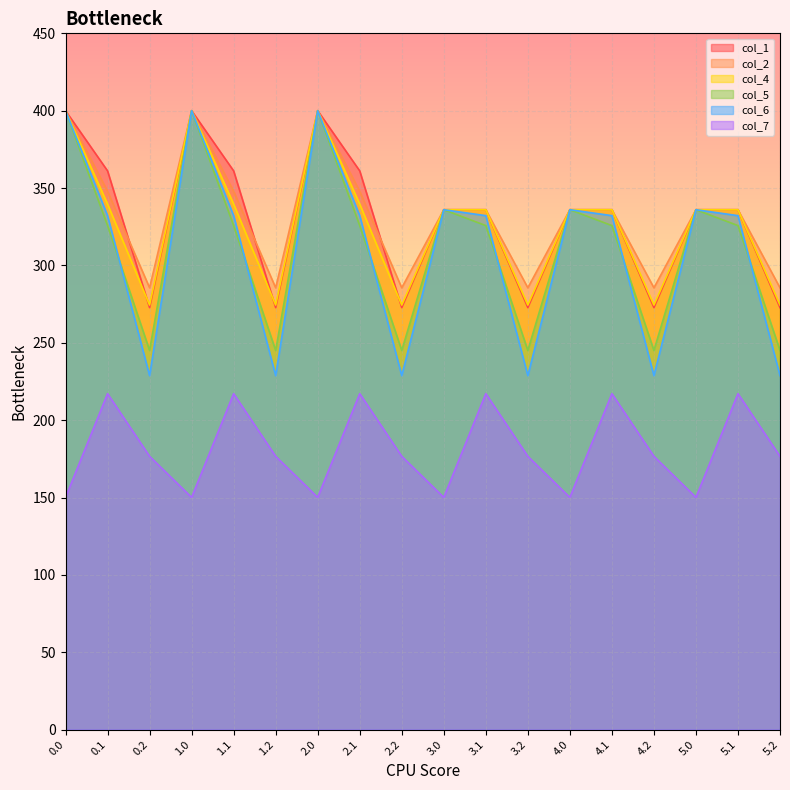

What is the label of the 14th point from the left?

4.1